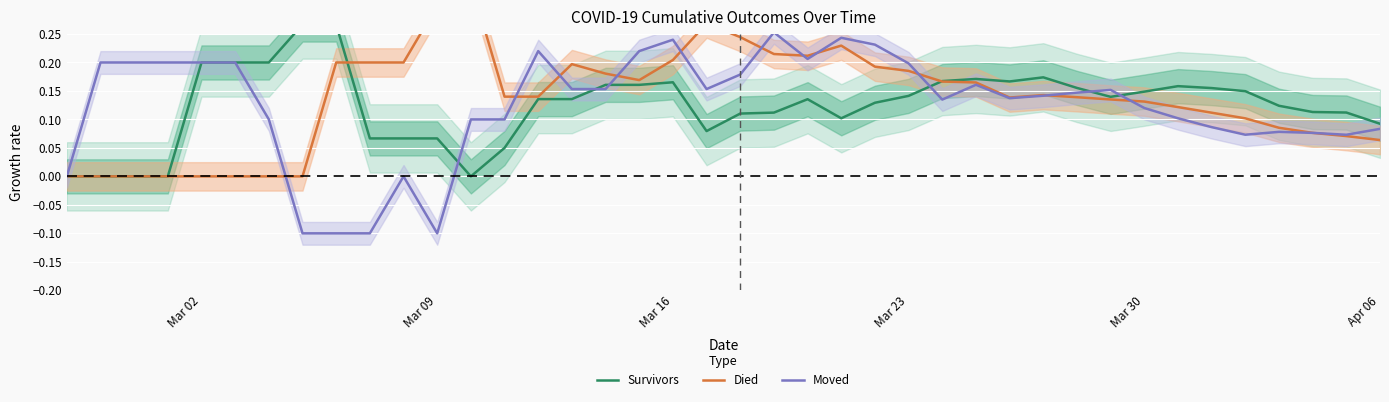

What is the smallest value displayed?

-0.1